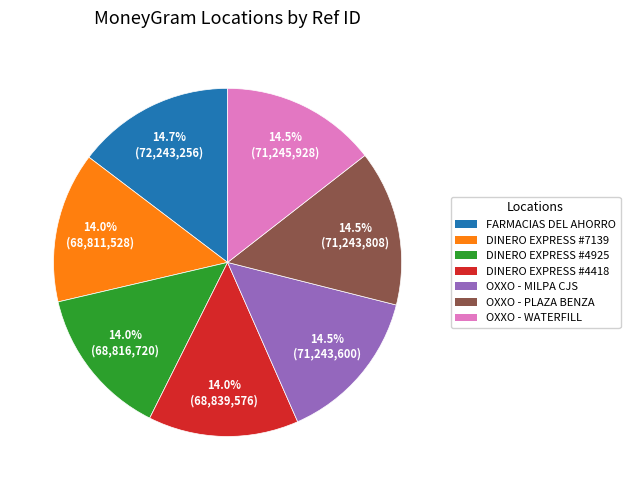

How many segments does this pie chart have?

7